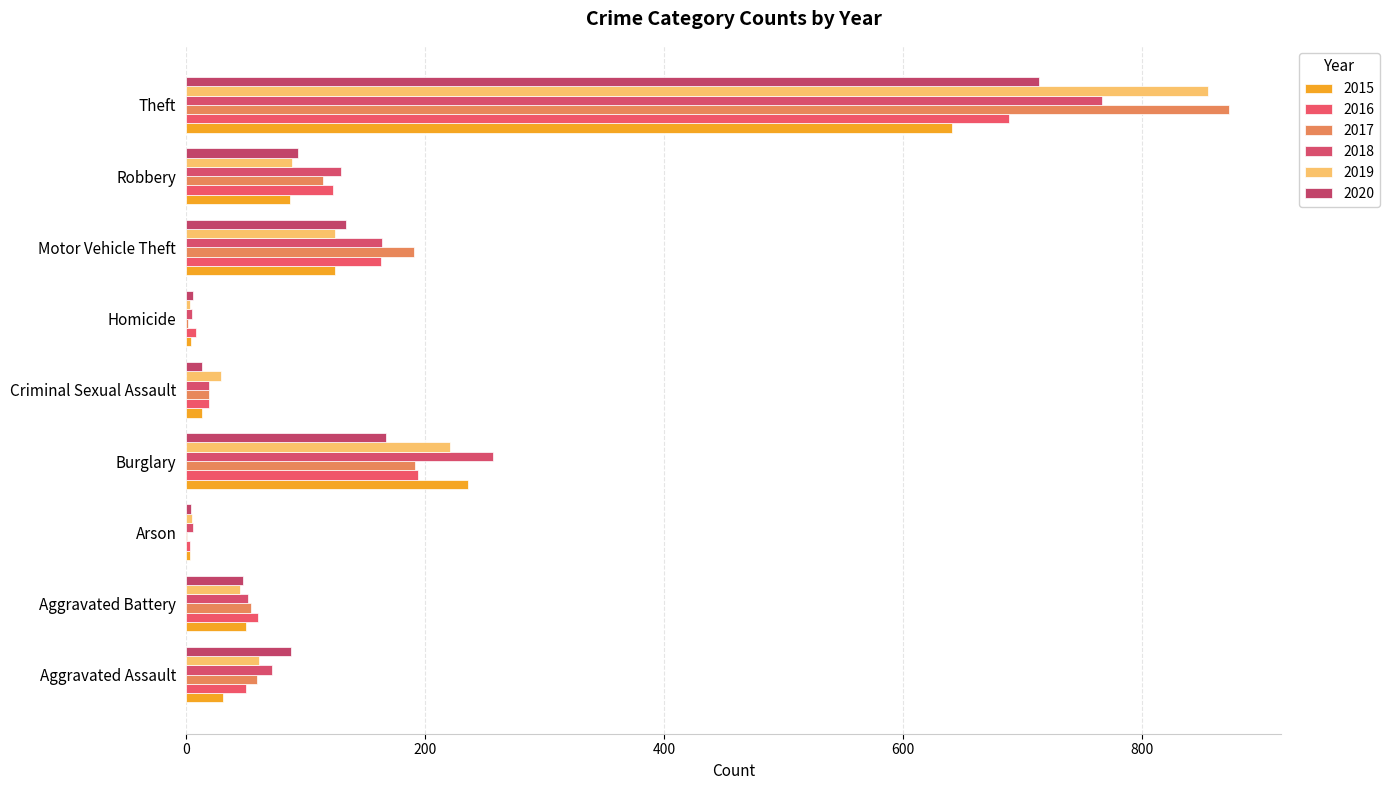

What is the average value of the 2015 series?

132